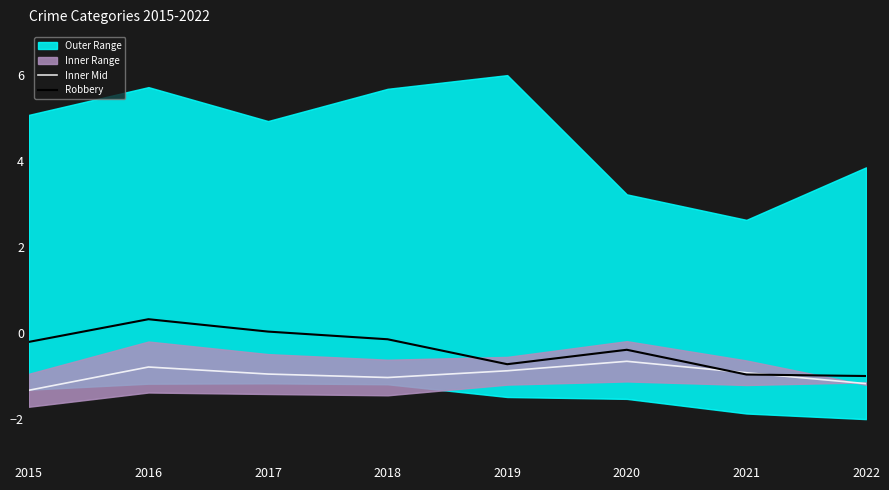

At which category does Robbery reach its first local peak?

2016